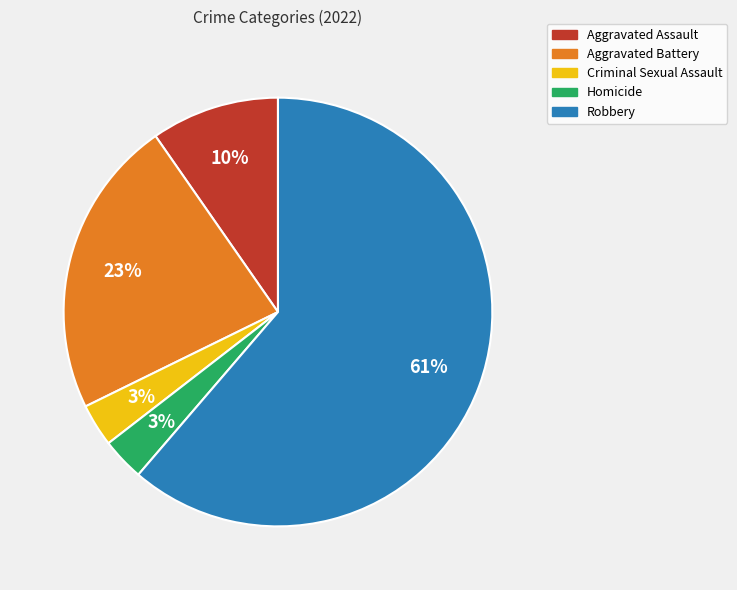

Is there any slice that represents more than half of the pie?

Yes